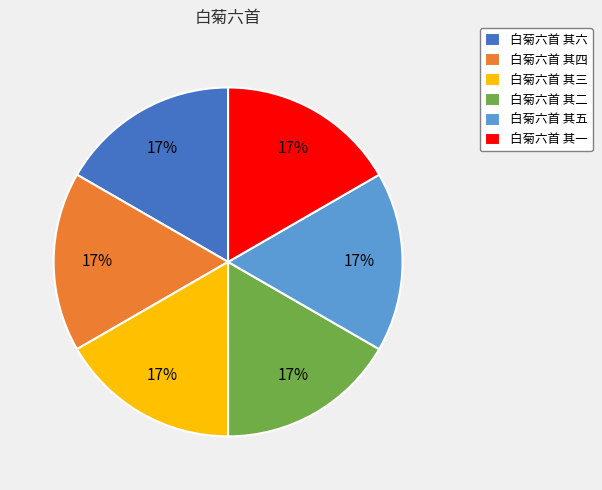

Approximately how many times larger is the value at 白菊六首 其三 compared to 白菊六首 其二?

1.0